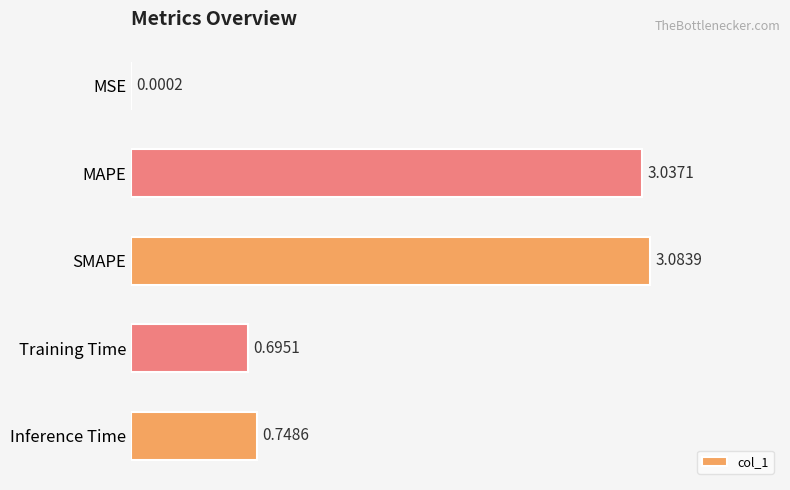

What is the change in value from MAPE to Training Time?

-2.3